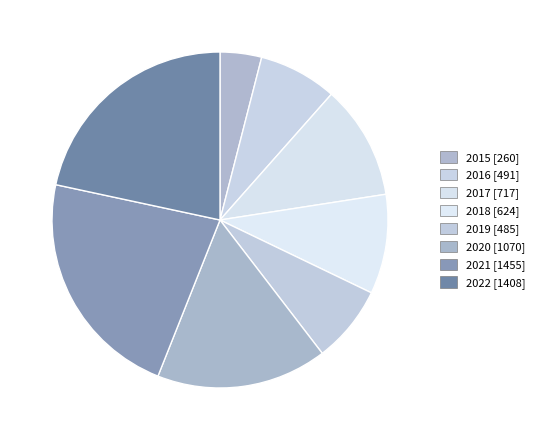

Count the number of slices in the pie.

8